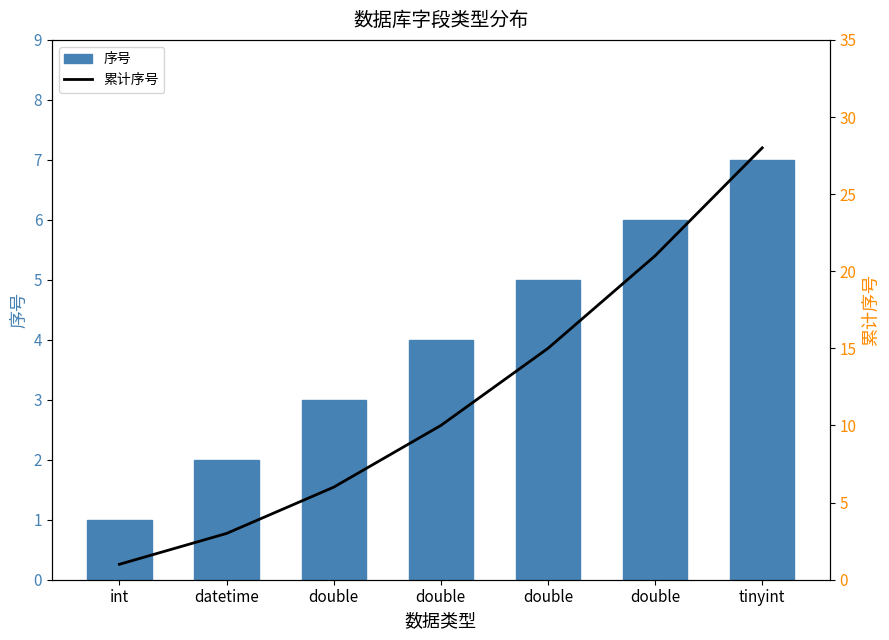

At which category is the sum across all series the highest?

tinyint